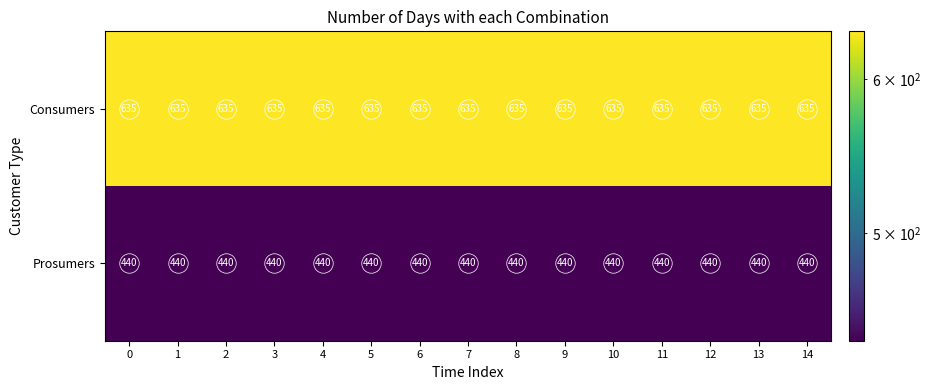

Count the number of data series in this chart.

2